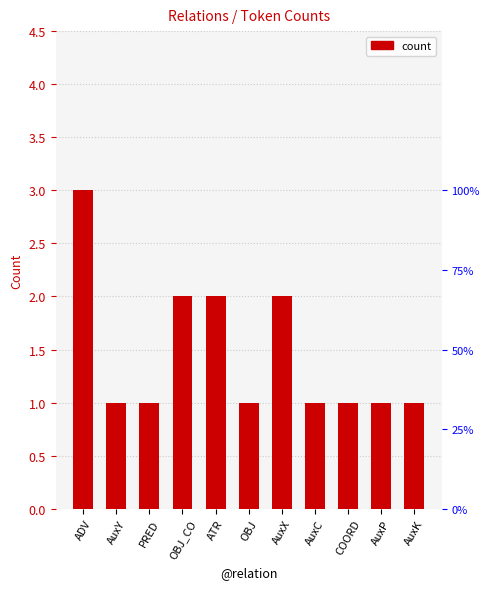

Reading right to left, transcribe all the data shown in this chart.

AuxK=1	AuxP=1	COORD=1	AuxC=1	AuxX=2	OBJ=1	ATR=2	OBJ_CO=2	PRED=1	AuxY=1	ADV=3